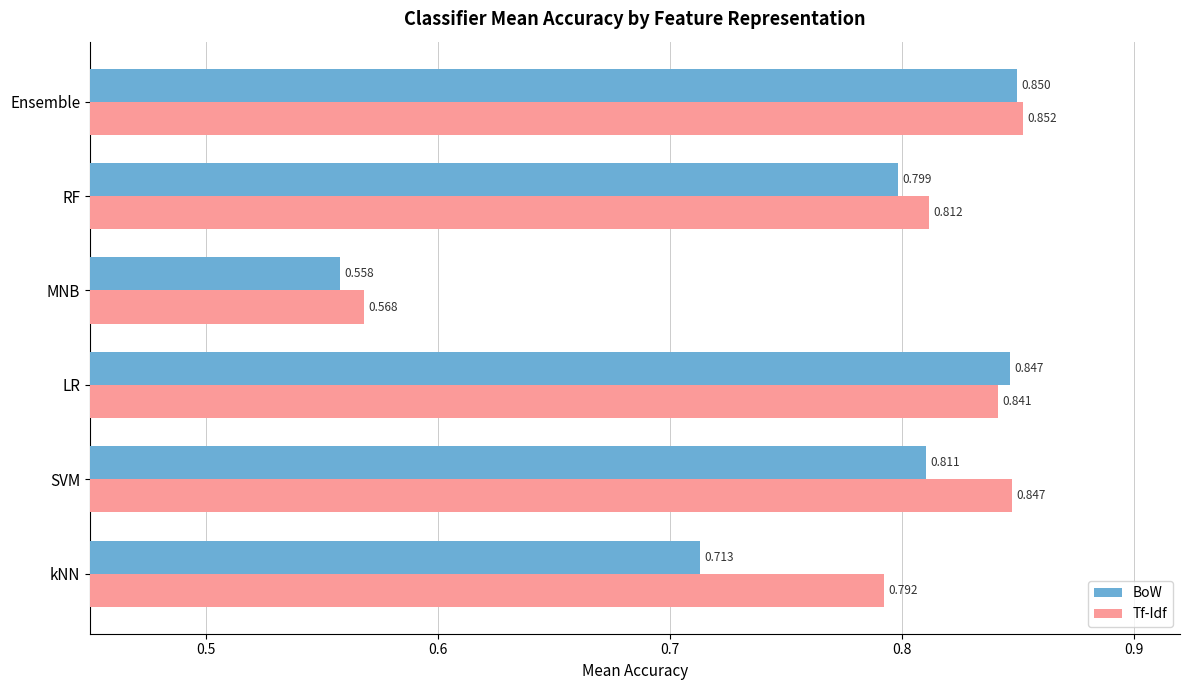

Is the value of Tf-Idf at MNB greater than the value of BoW at RF?

No